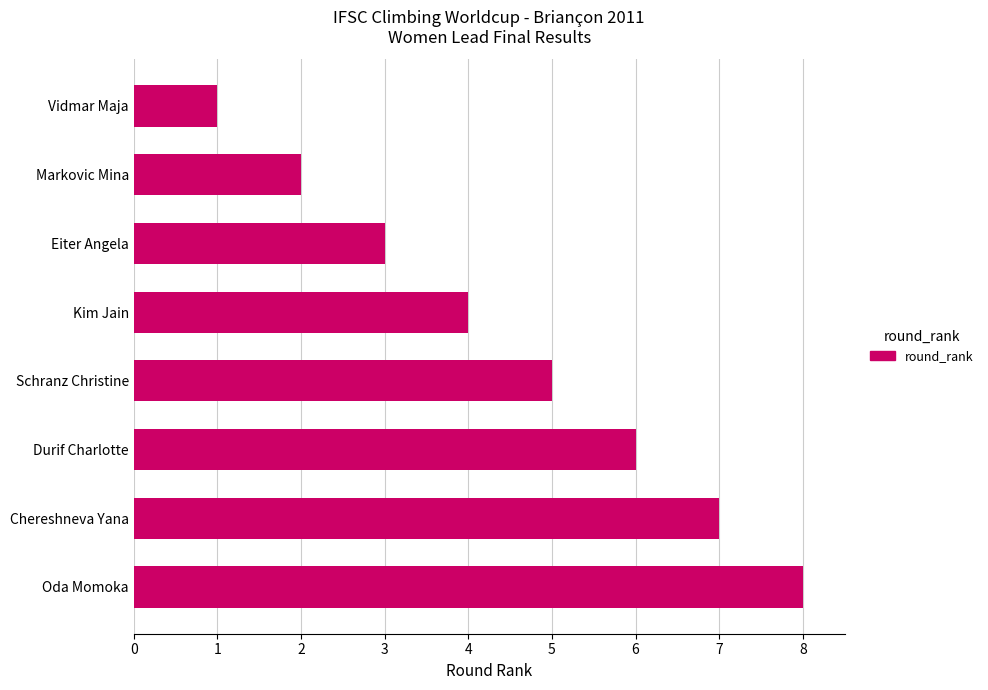

Count the values in the range 3 to 7.

5